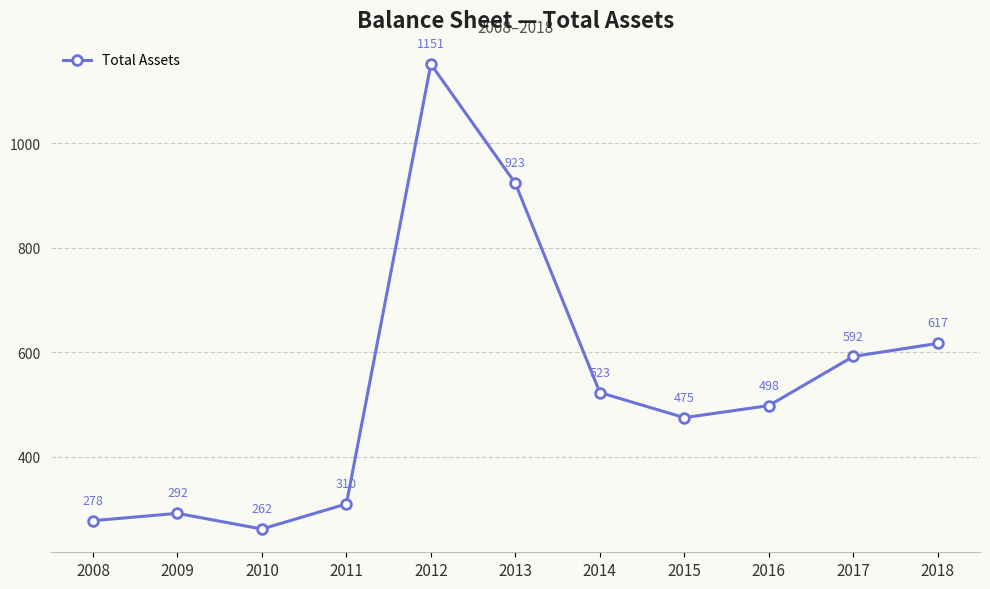

What is the average value?

538